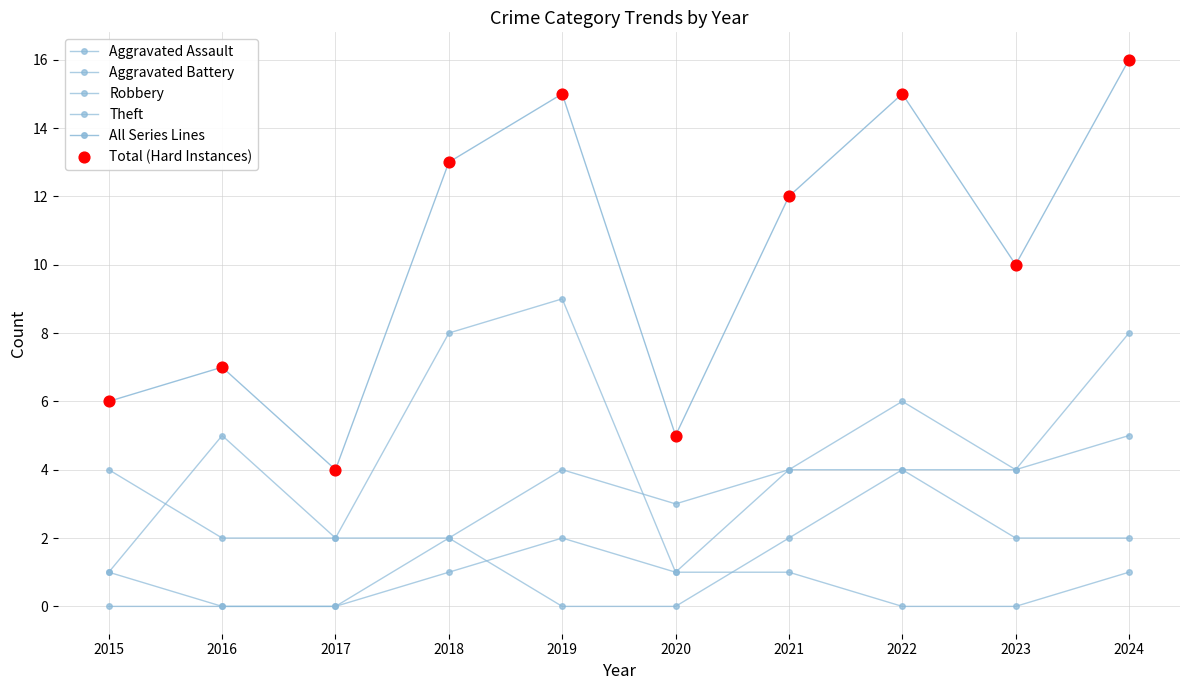

How many lines are shown in the chart?

5